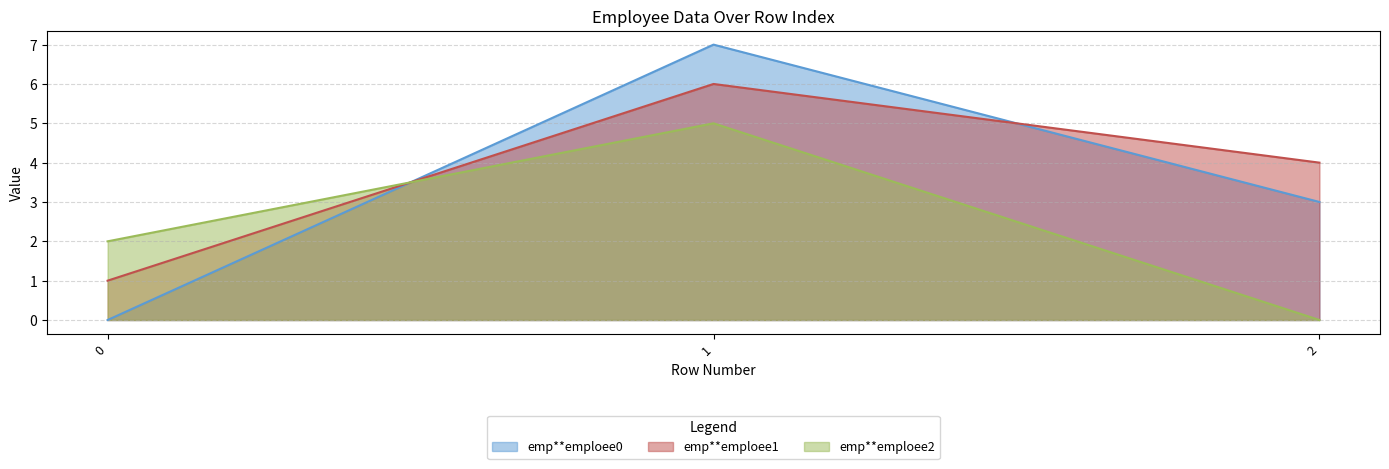

Between 0 and 1, which series saw the biggest shift?

emp**emploee0